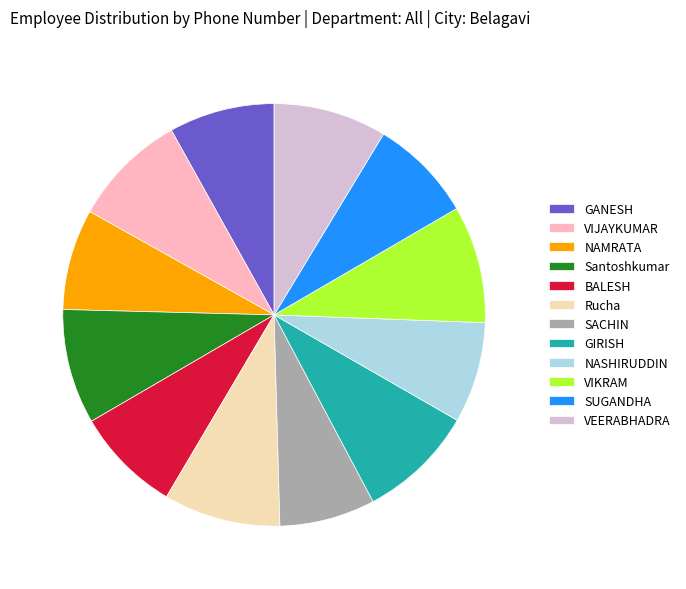

Is the sum of NAMRATA and GIRISH greater than half?

No